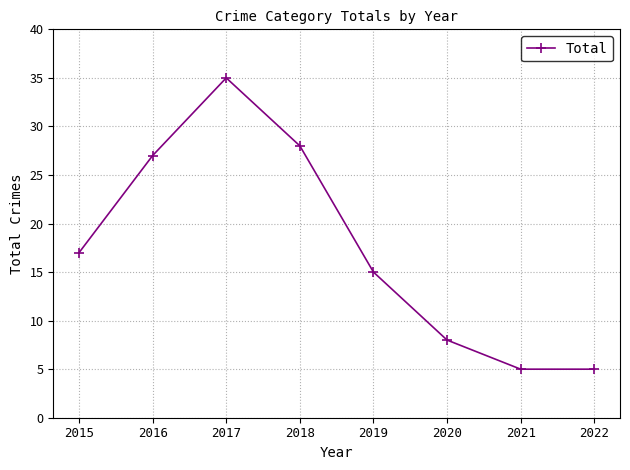

How many distinct data groups are displayed?

1